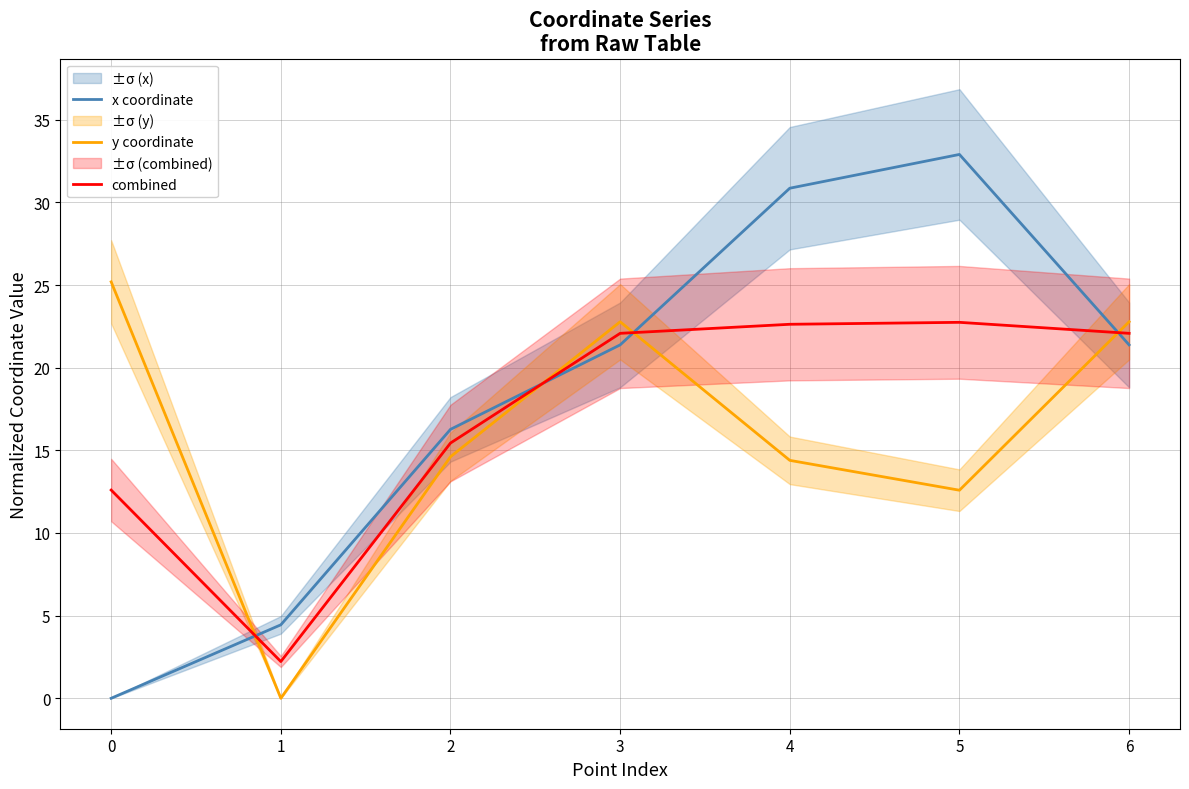

Between 1 and 3, which series saw the biggest shift?

y coordinate